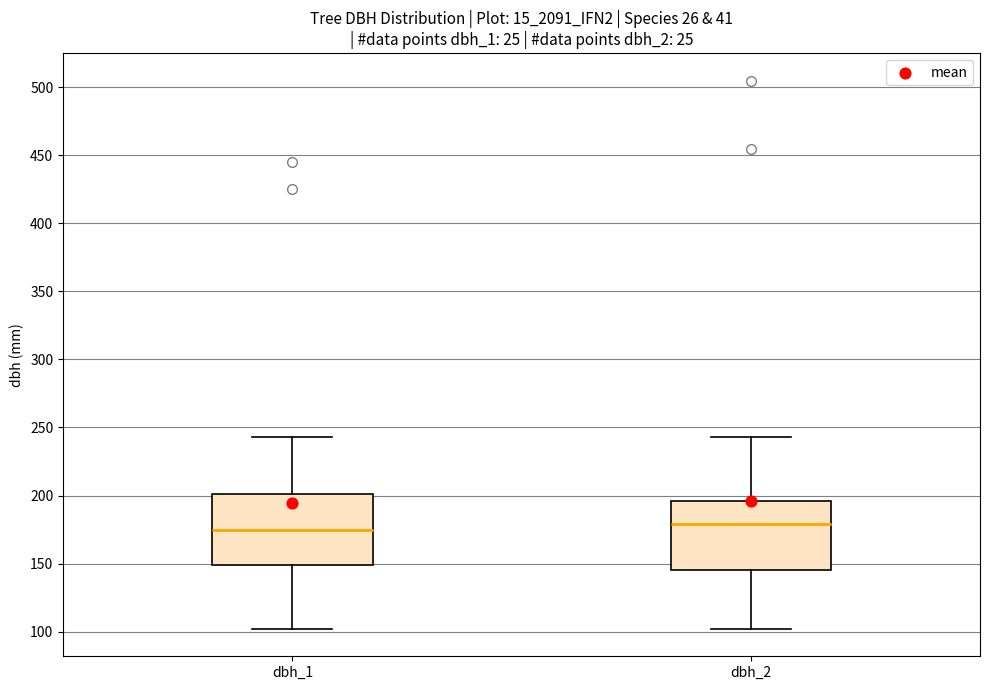

Where does the upper whisker of the box for dbh_2 end on the y-axis? The values are not printed on the chart, so give them approximately, as read against the axis.

245